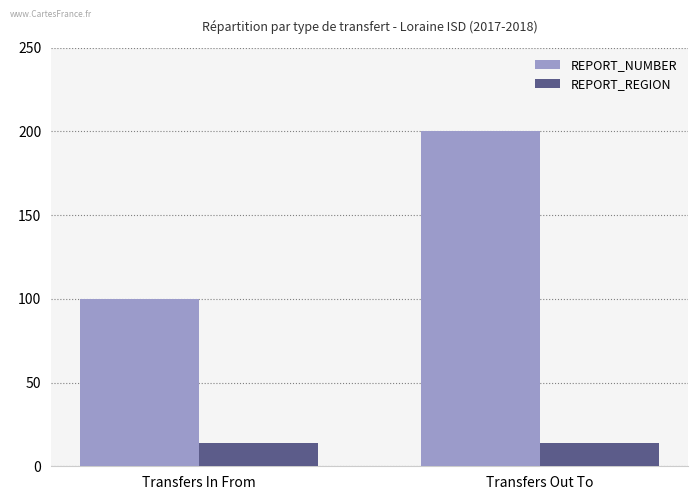

How many series are shown in this chart?

2